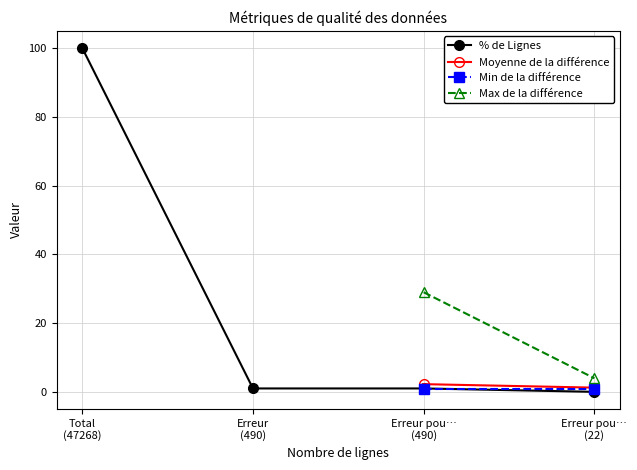

True or false: % de Lignes has more than 2 points higher than both neighbors.

False